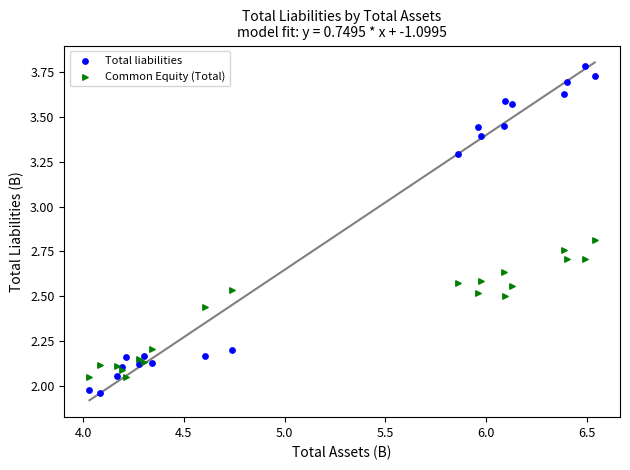

What are all the series names shown in the legend?

Total liabilities, Common Equity (Total)